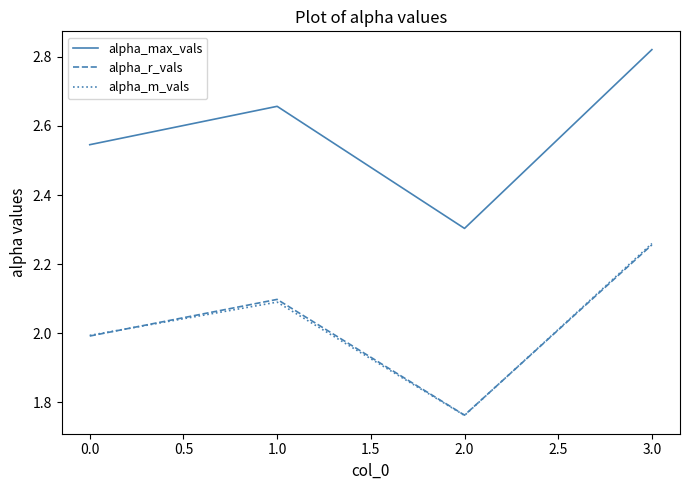

What is the difference between the maximum and minimum values in the alpha_max_vals series?

0.5